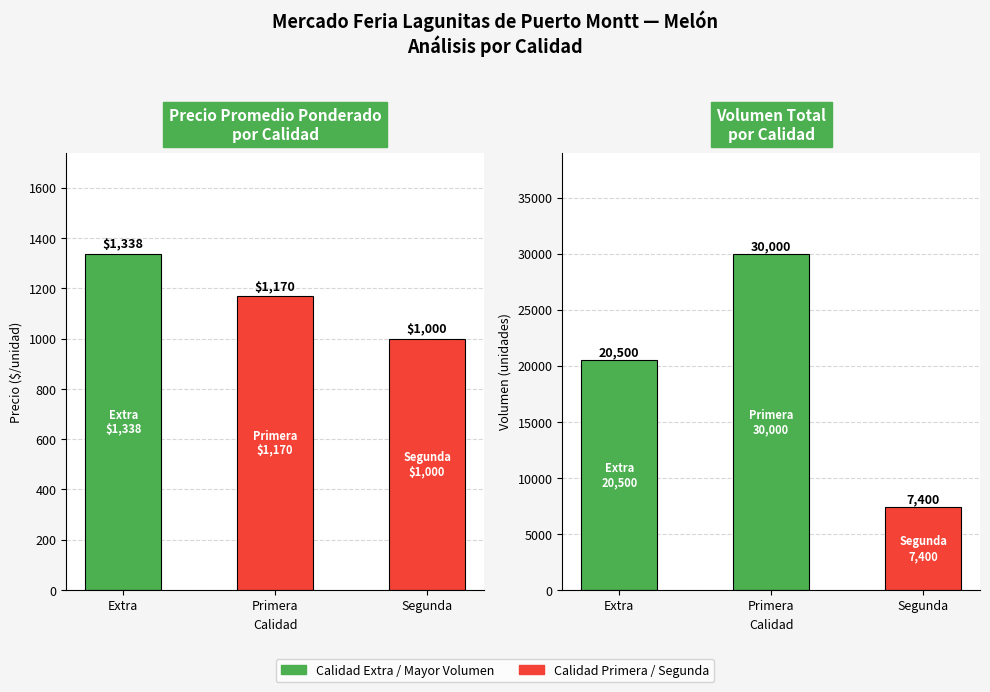

What is the average value of the Precio promedio ponderado series?

1169